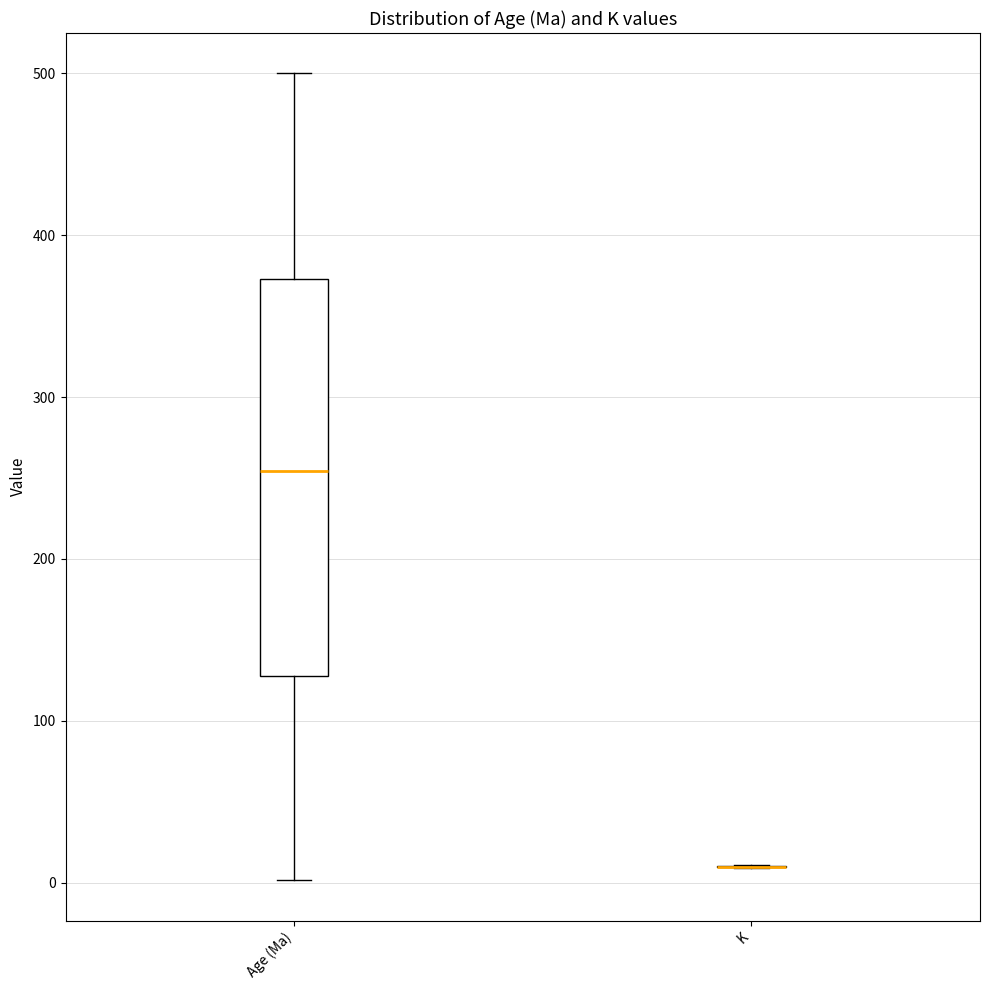

Reading left to right, read every box against the y-axis: the position of its median line, the range the box covers, and the ends of its whiskers. The values are not printed on the chart, so give them approximately, as read against the axis.

Age (Ma): median 250, box 130 to 370, whiskers 0 to 500
K: box collapsed to a line at 10, whiskers 10 to 10